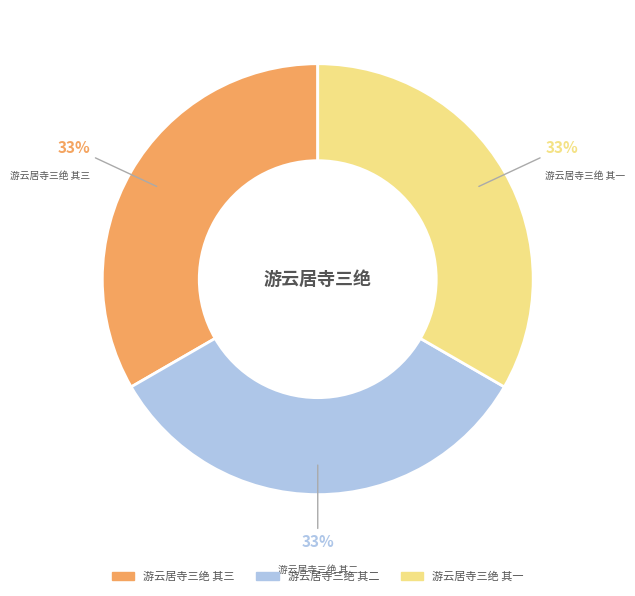

To the nearest percent, what is the combined percentage of 游云居寺三绝 其二 and 游云居寺三绝 其三?

67%